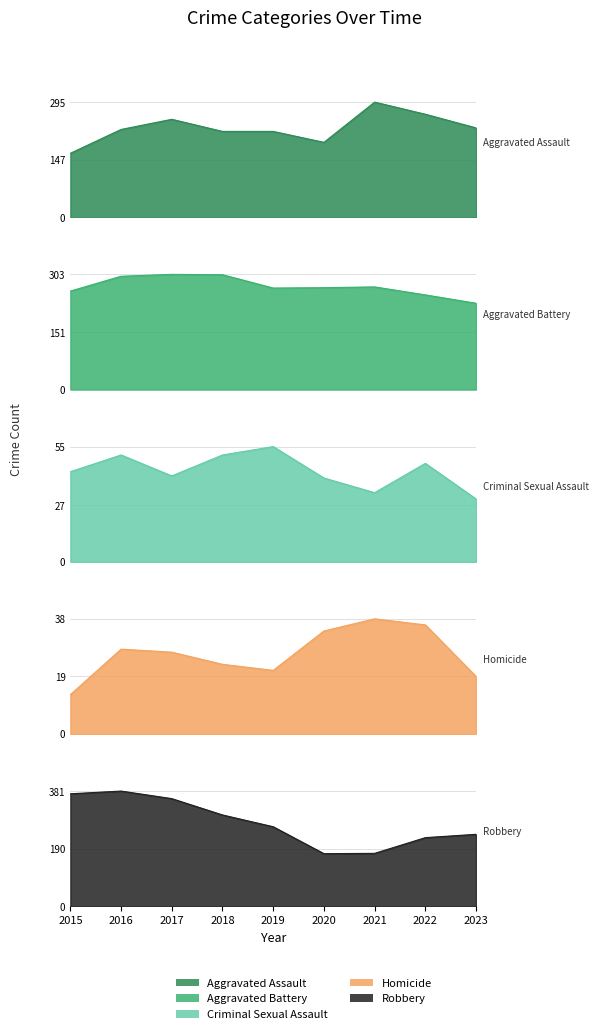

What is the smallest value displayed?

13